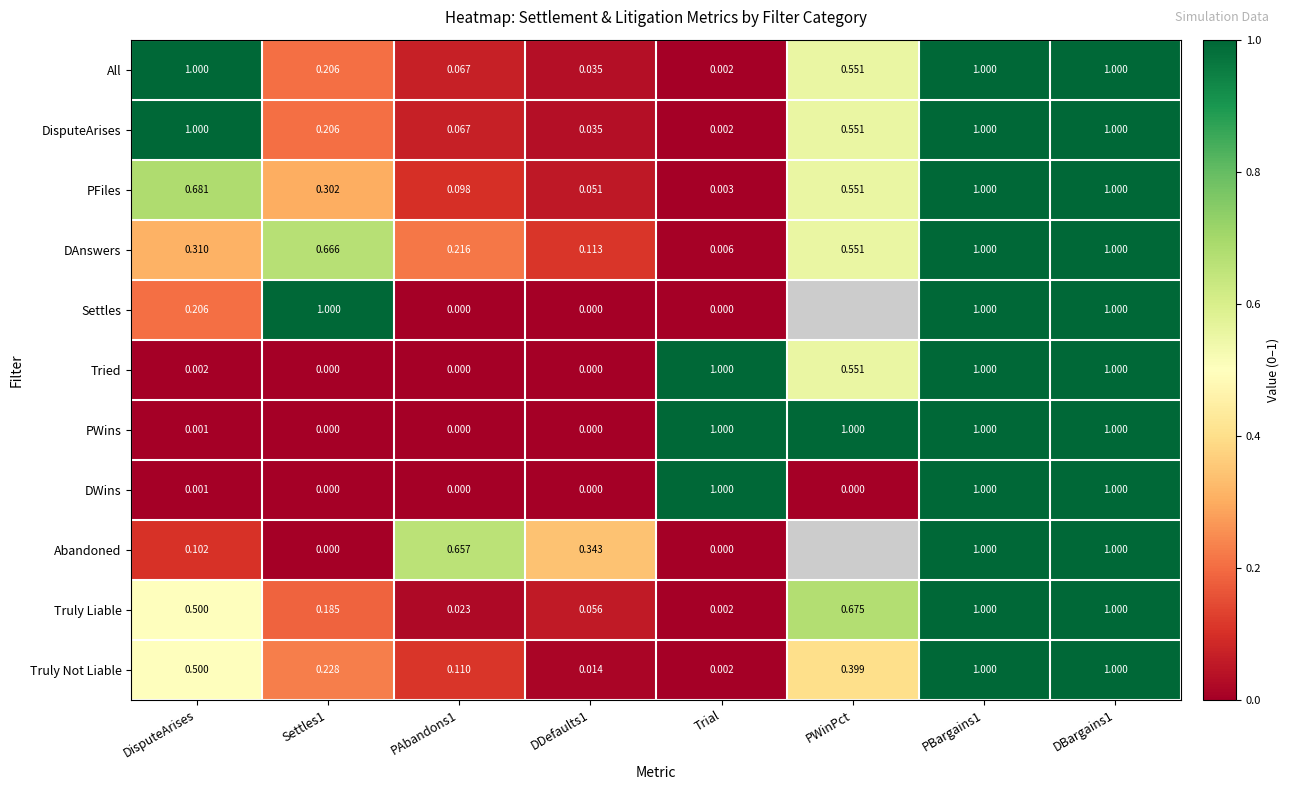

Where is All nearest to the value 0?

Trial